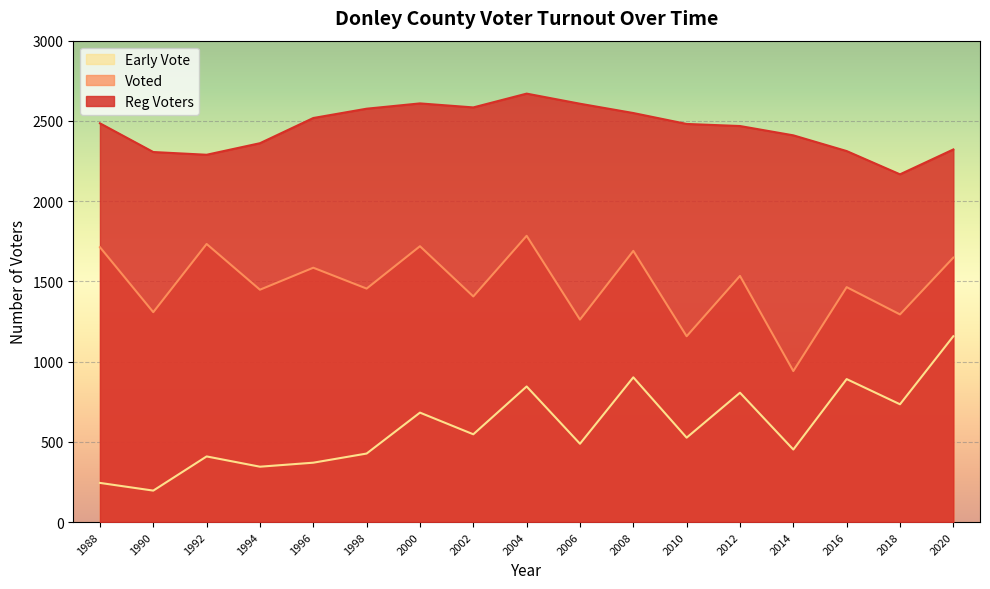

What is the smallest value displayed?

196